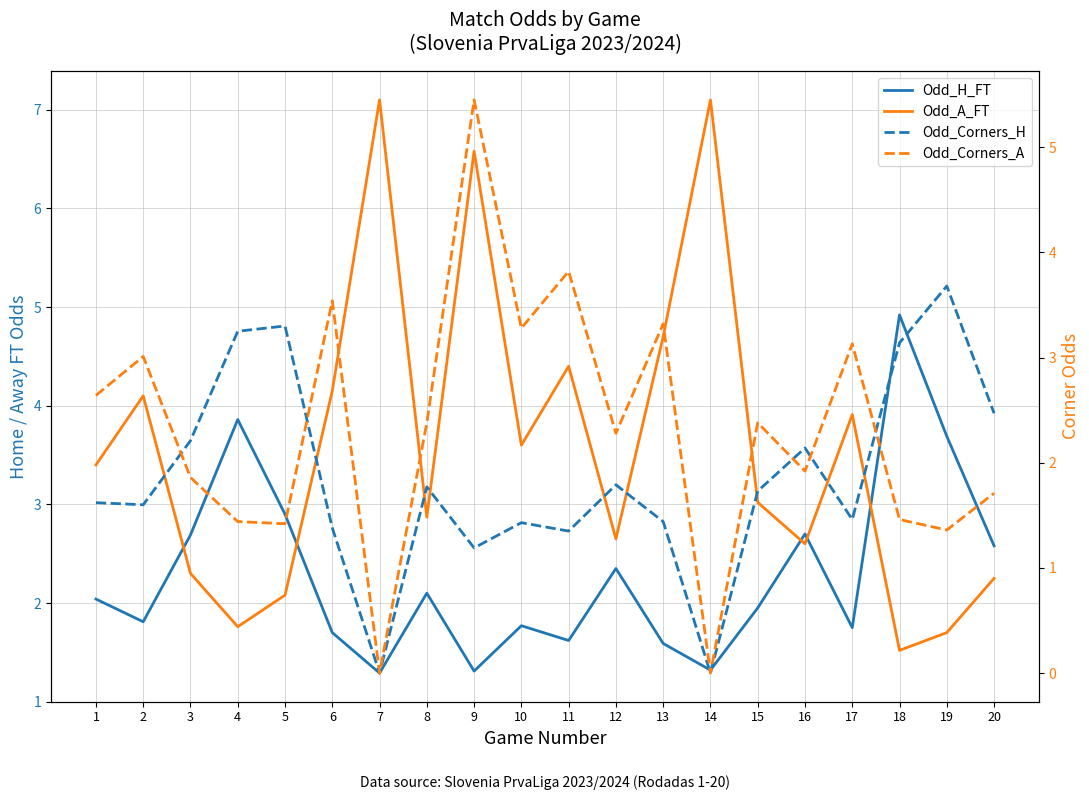

What is the sum of all Odd_Corners_H values?

37.0